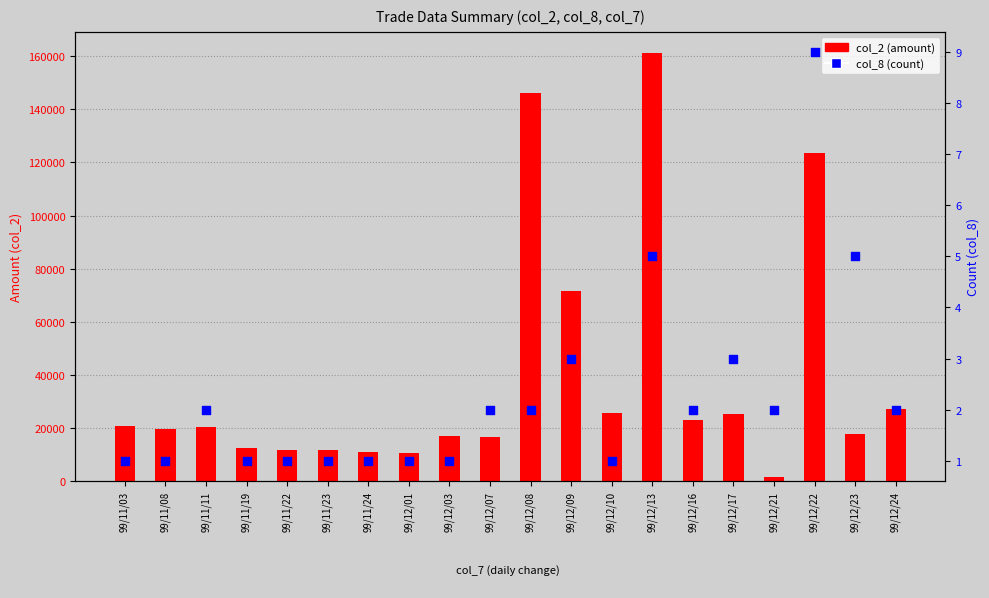

Which series has the largest total across all categories?

col_2 (amount)